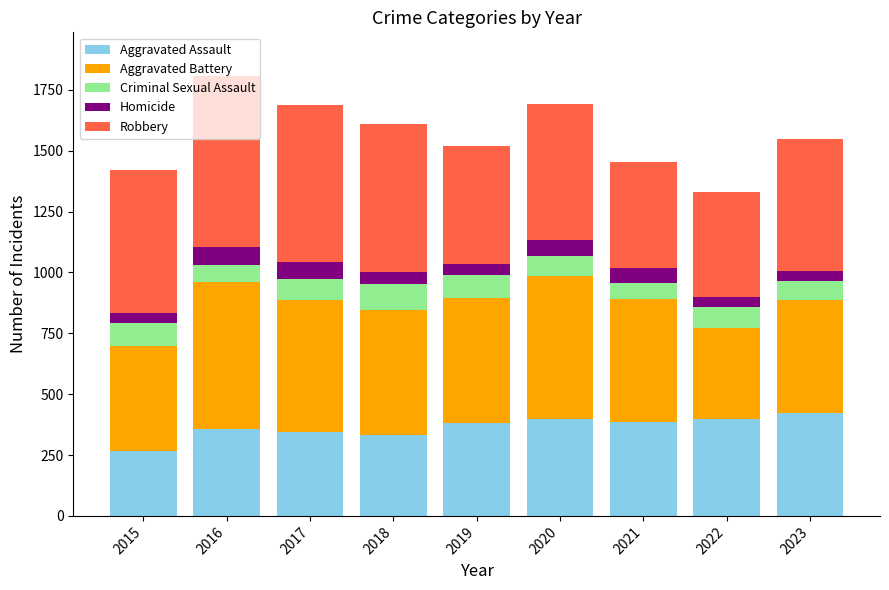

What is the difference between the second highest and minimum values in the Aggravated Assault series?

130